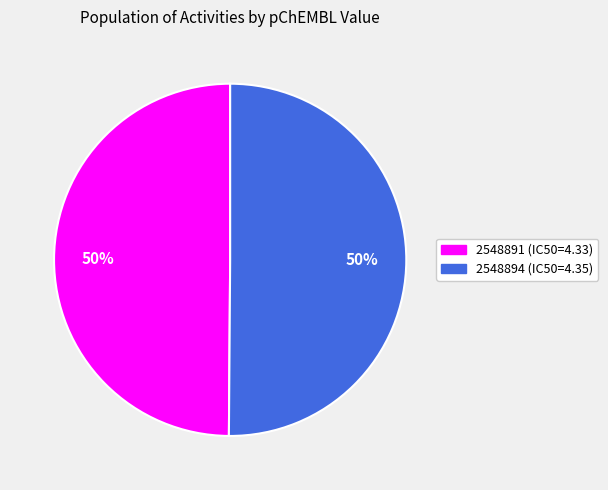

How many slices are in this pie chart?

2